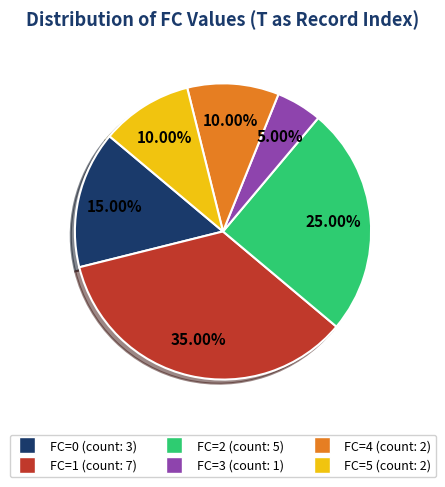

Is there any slice that represents more than half of the pie?

No